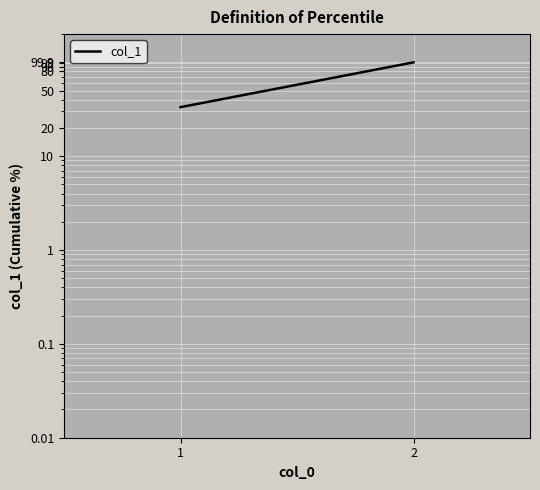

What is the sum of all values?

133.3